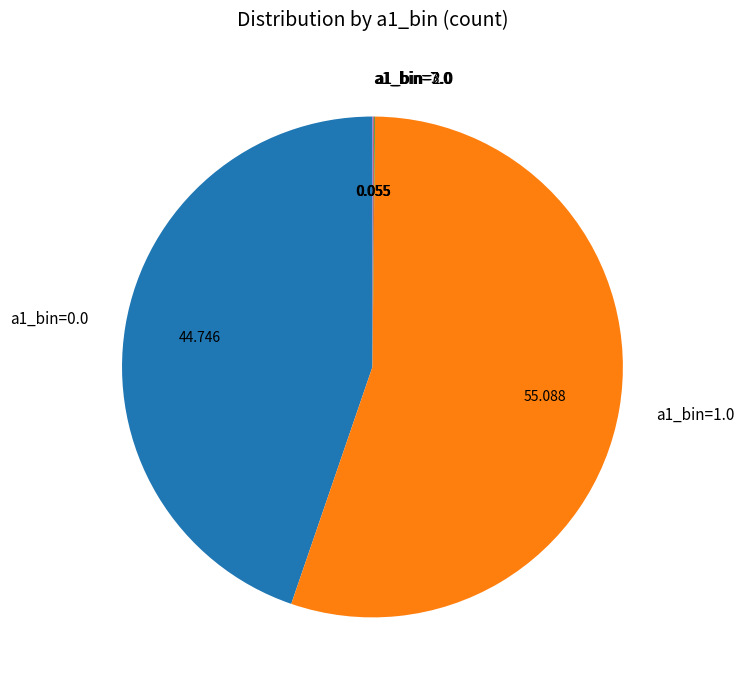

Does any single category account for the majority?

Yes